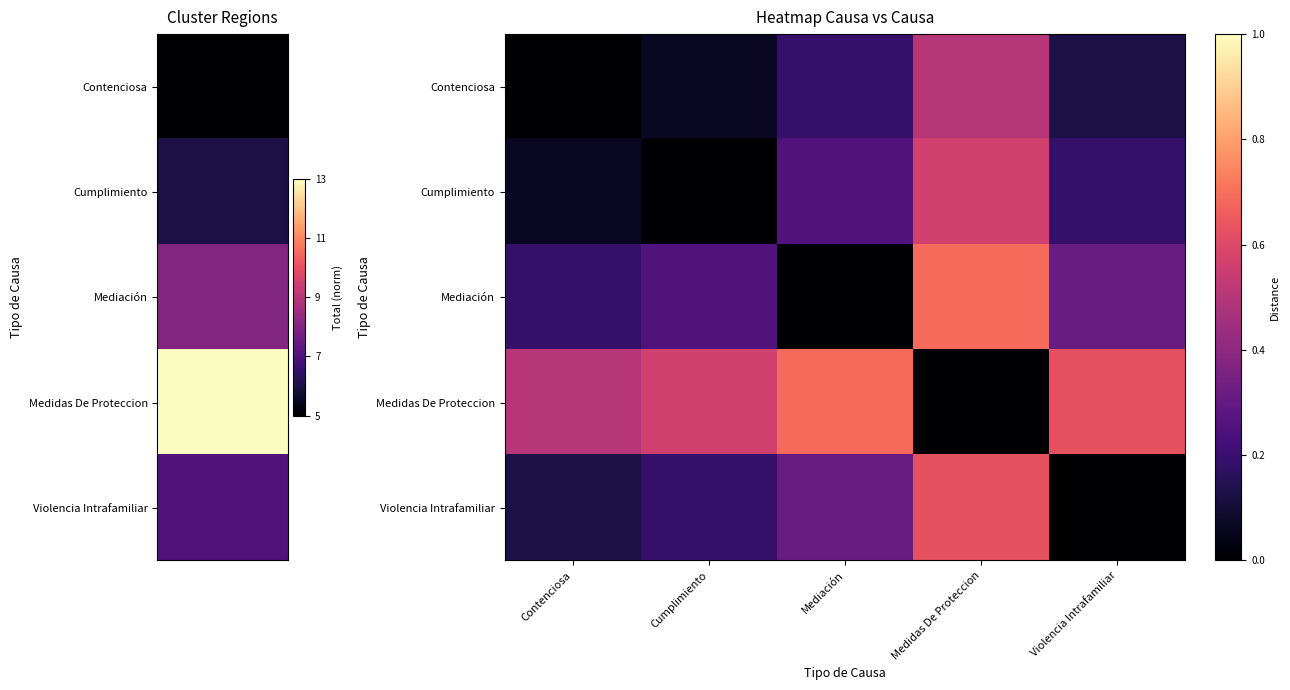

At which label does Mediación reach its minimum?

Mediación